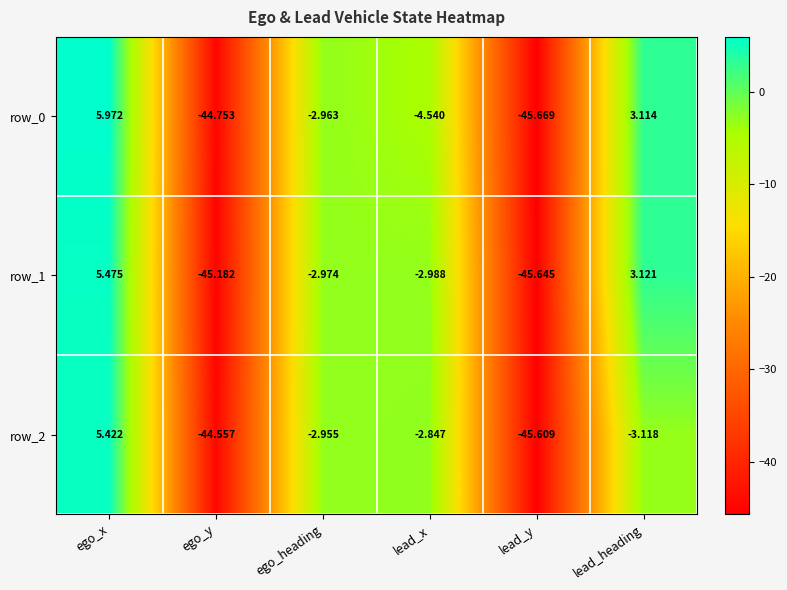

True or false: row_2 has a value of 5.4 at ego_x.

True